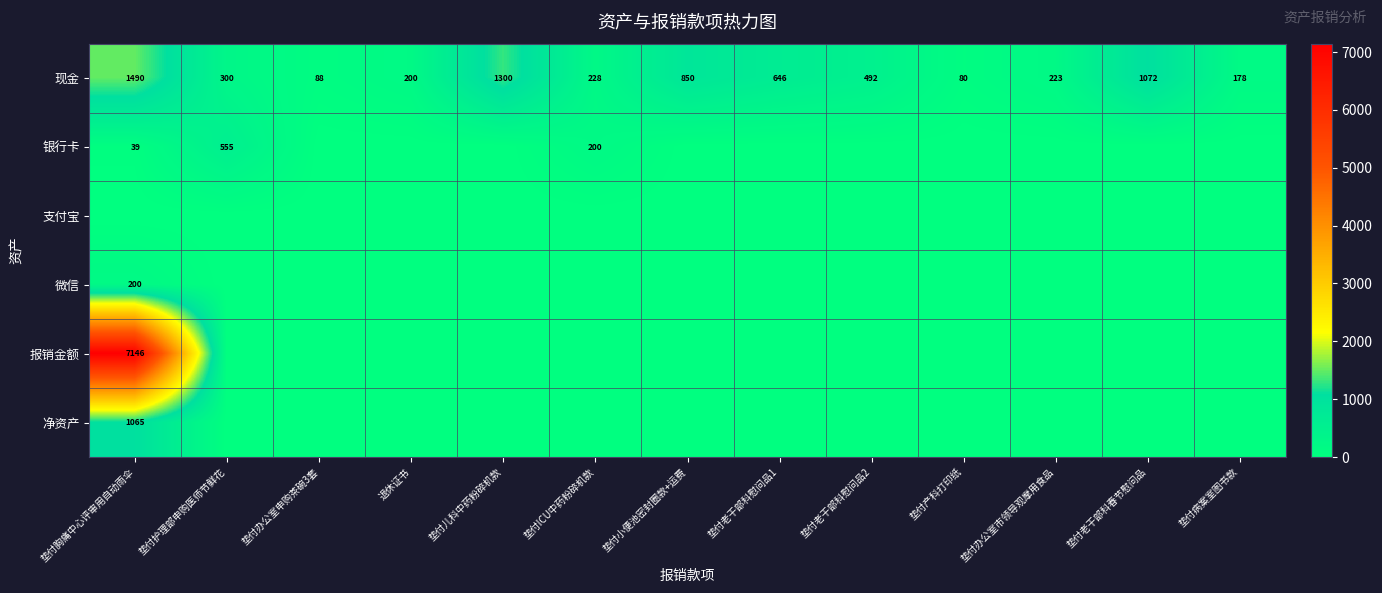

Rank the categories by 现金 value from lowest to highest.

垫付产科打印纸, 垫付办公室申购茶碗3套, 垫付病案室图书款, 退休证书, 垫付办公室市领导观摩用食品, 垫付ICU中药粉碎机款, 垫付护理部申购医师节鲜花, 垫付老干部科慰问品2, 垫付老干部科慰问品1, 垫付小便池密封圈款+运费, 垫付老干部科春节慰问品, 垫付儿科中药粉碎机款, 垫付胸痛中心评审用自动雨伞